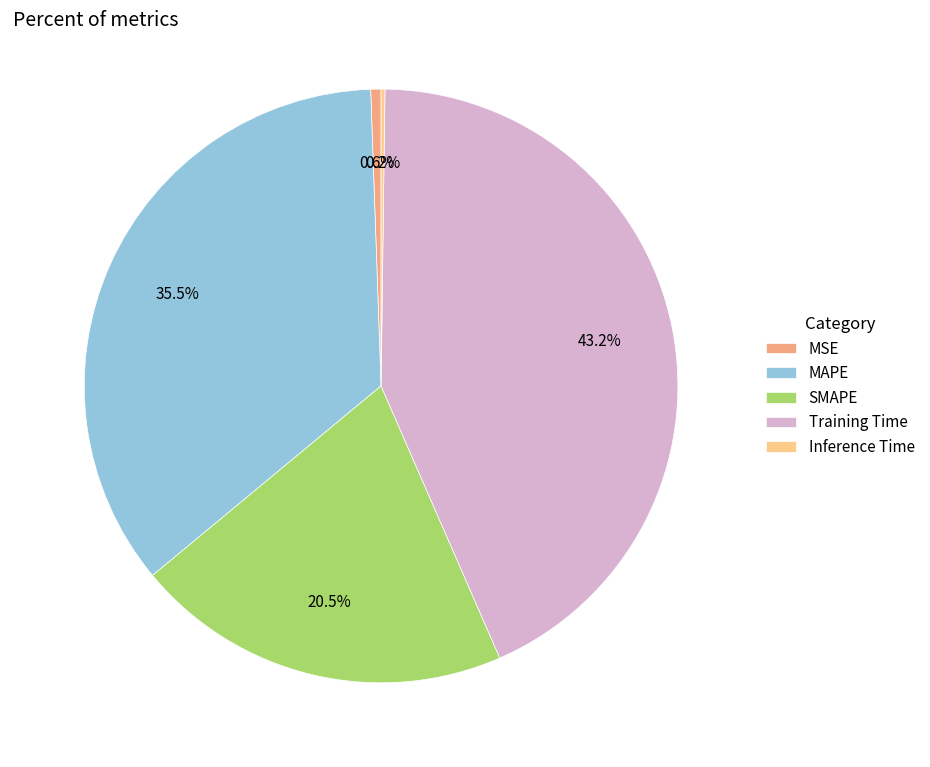

Between SMAPE and MSE, which is larger?

SMAPE